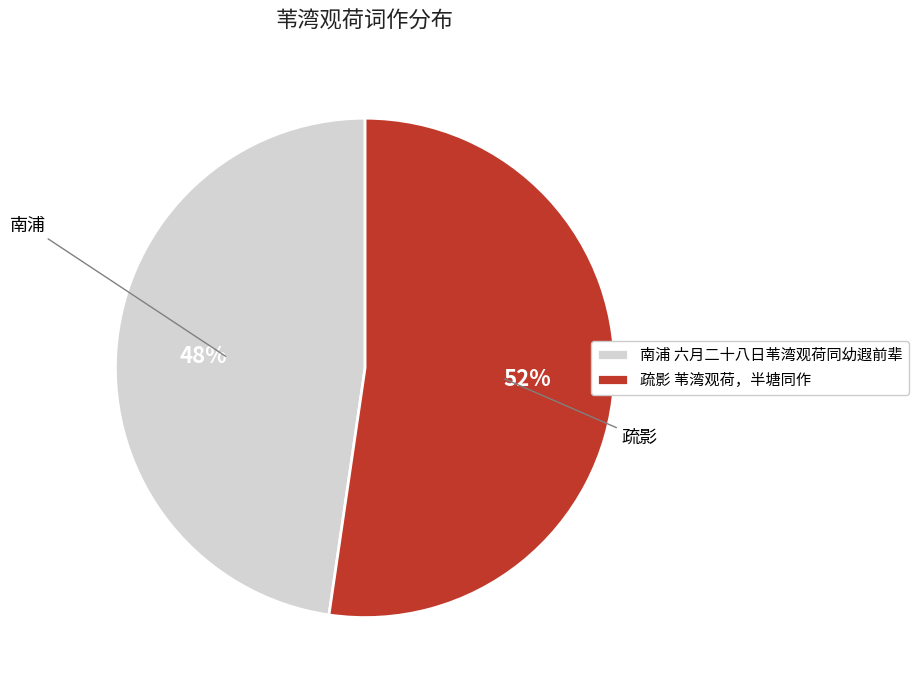

Approximately how many times larger is the value at 南浦 六月二十八日苇湾观荷同幼遐前辈 compared to 疏影 苇湾观荷，半塘同作?

0.9